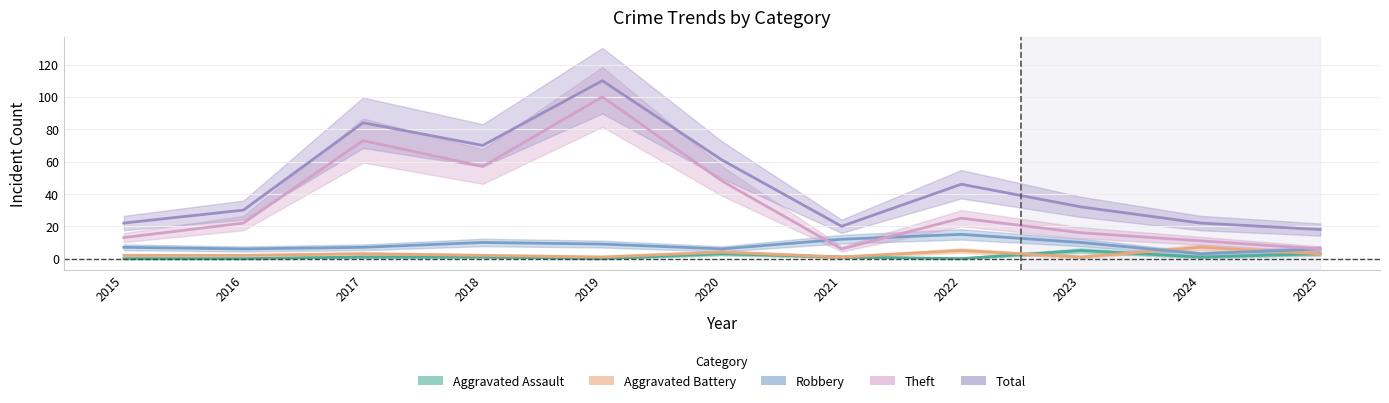

Reading left to right, what are all the values shown in this chart?

Aggravated Assault: 2015=0	2016=0	2017=1	2018=1	2019=0	2020=3	2021=1	2022=0	2023=5	2024=1	2025=3
Aggravated Battery: 2015=2	2016=2	2017=3	2018=2	2019=1	2020=4	2021=1	2022=5	2023=1	2024=7	2025=3
Robbery: 2015=7	2016=6	2017=7	2018=10	2019=9	2020=6	2021=12	2022=15	2023=10	2024=3	2025=6
Theft: 2015=13	2016=22	2017=73	2018=57	2019=100	2020=48	2021=6	2022=25	2023=16	2024=11	2025=6
Total: 2015=22	2016=30	2017=84	2018=70	2019=110	2020=61	2021=20	2022=46	2023=32	2024=22	2025=18